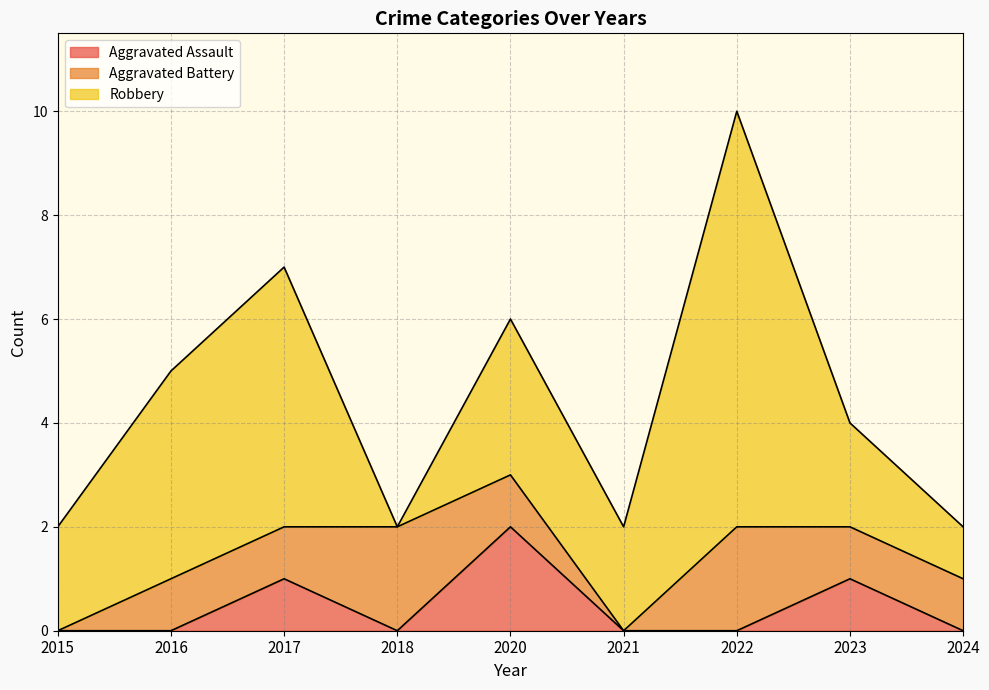

True or false: Robbery has a value of 11 at 2022.

False